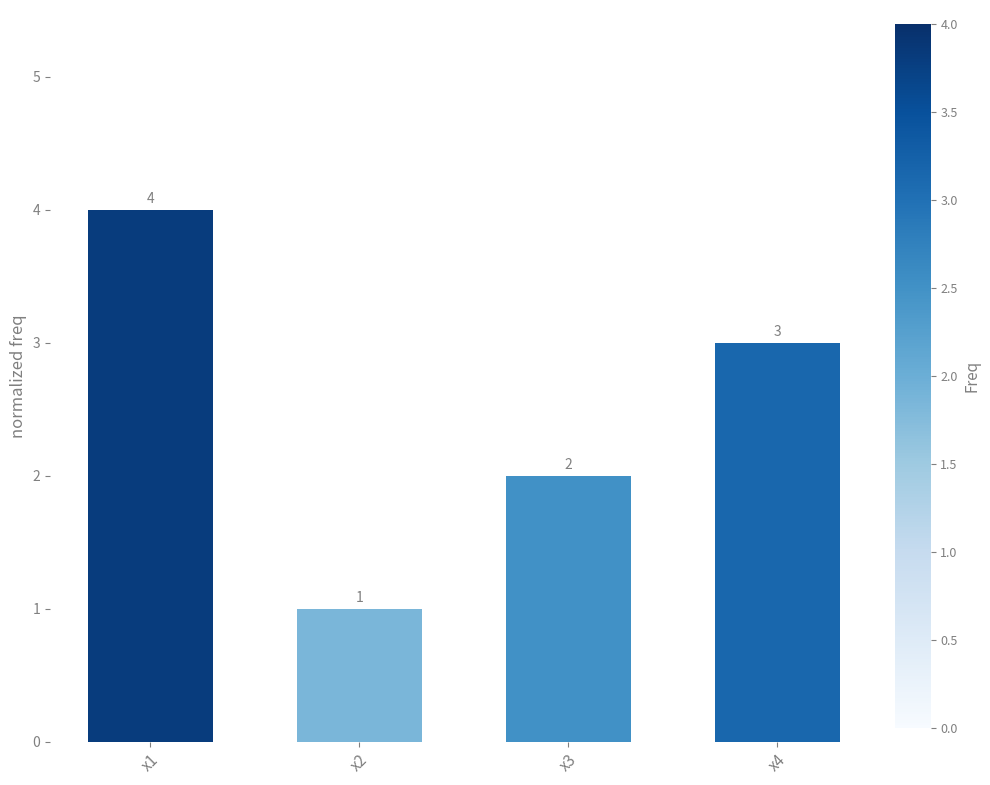

What is the value of the 4th bar from the left?

3